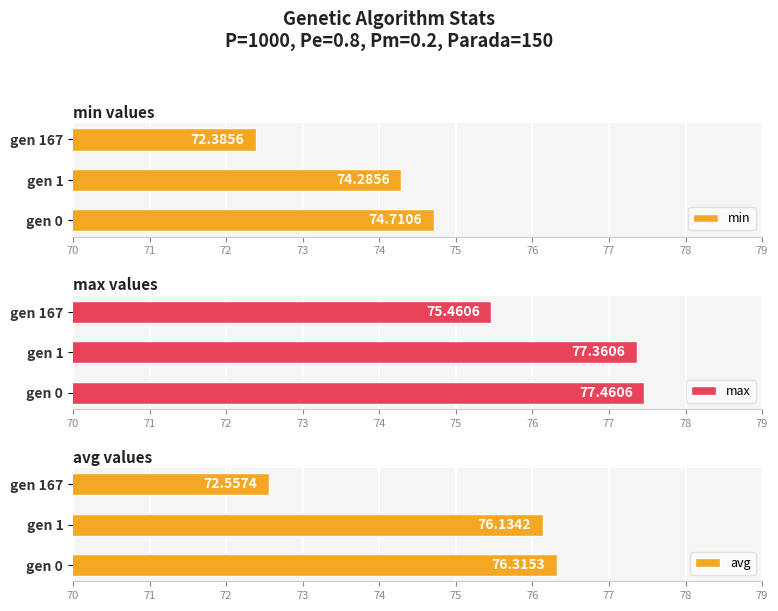

What is the average value of the min series?

73.8